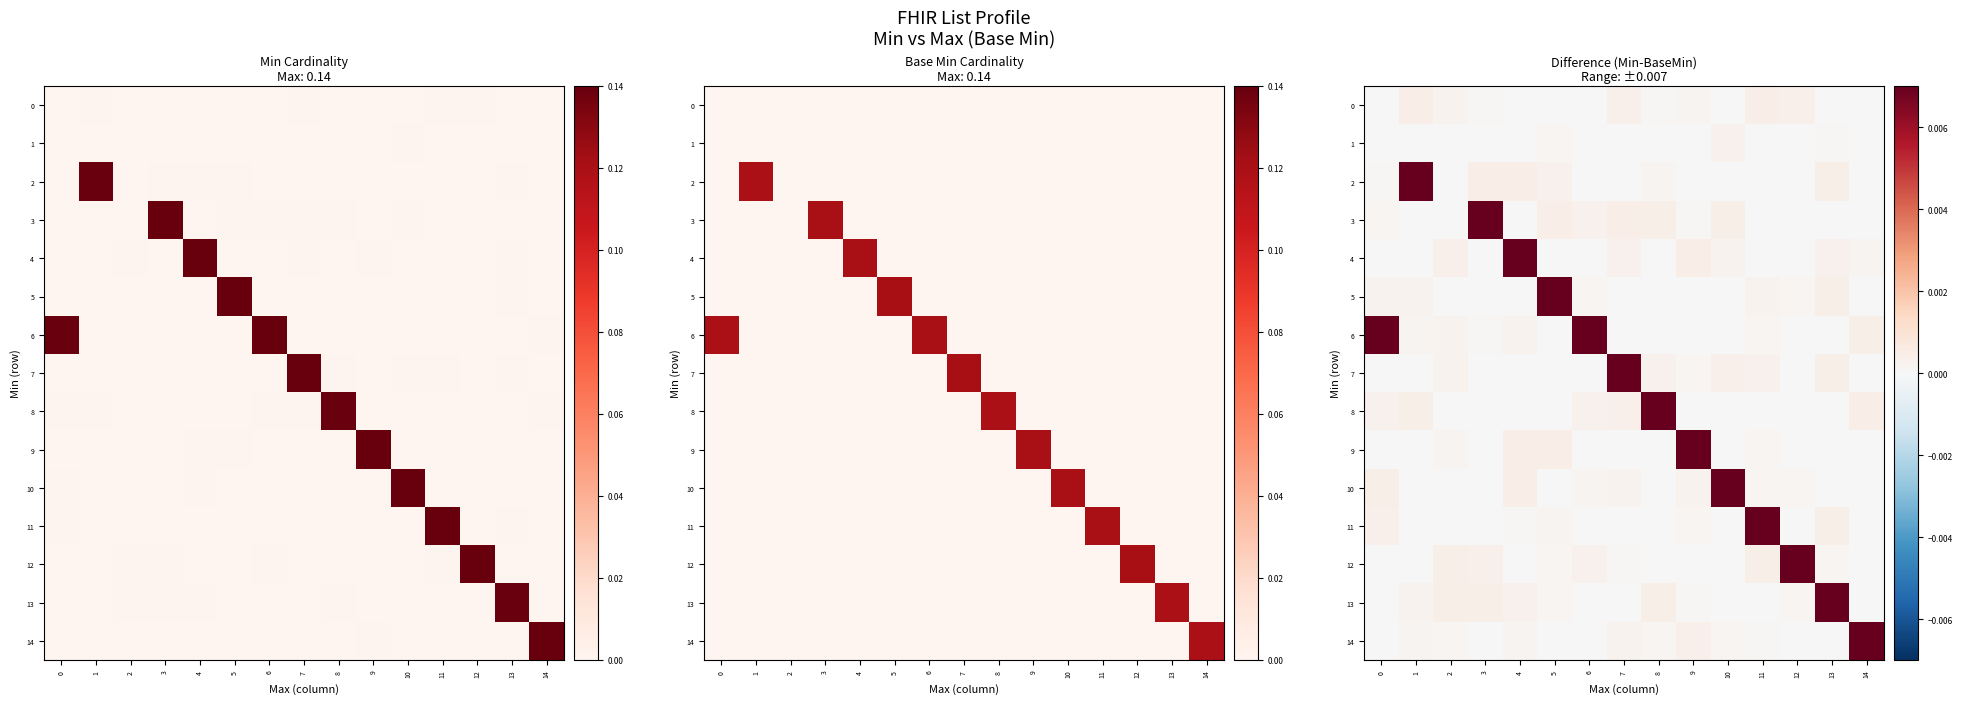

The 1 series shows 0.0 at 2. True or false?

True